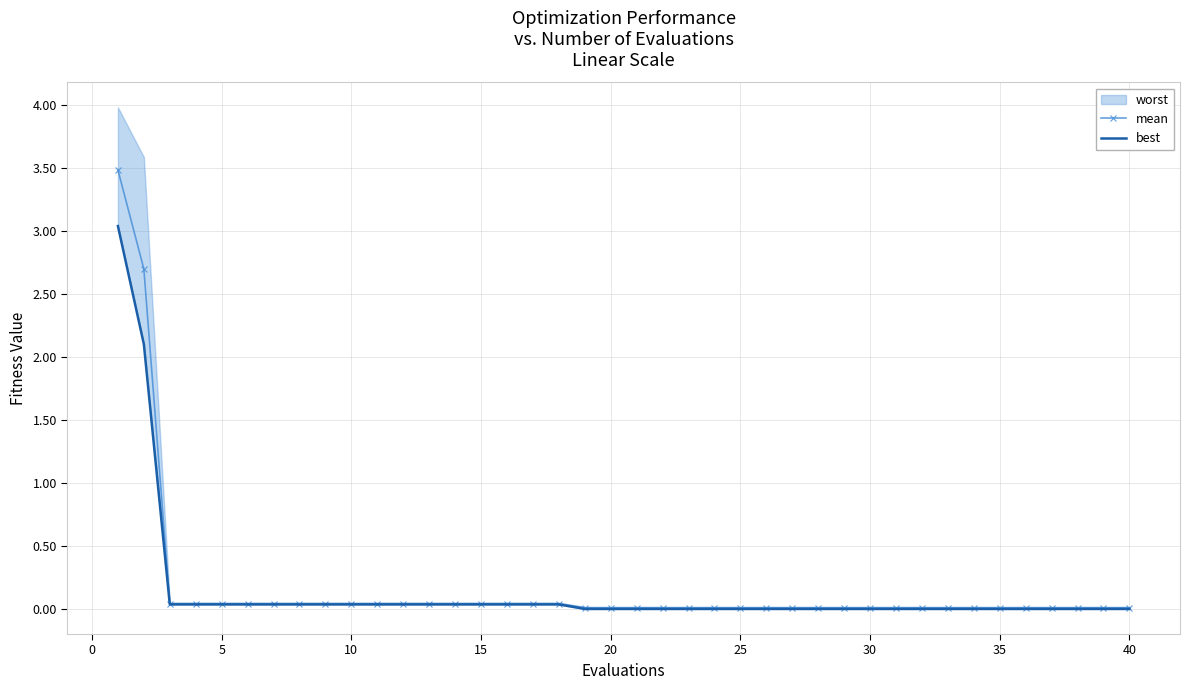

Count the number of categories in the chart.

40